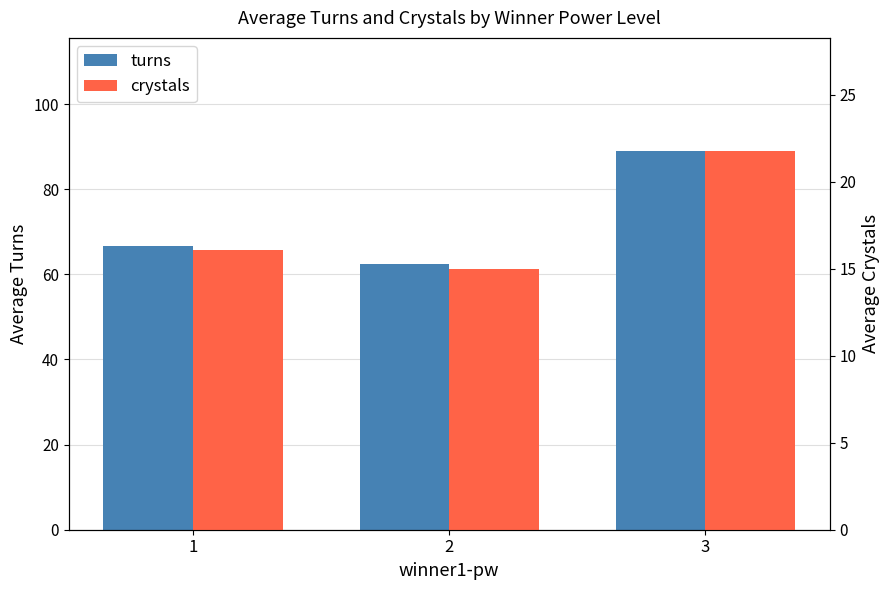

How many values in the crystals series exceed 16?

2